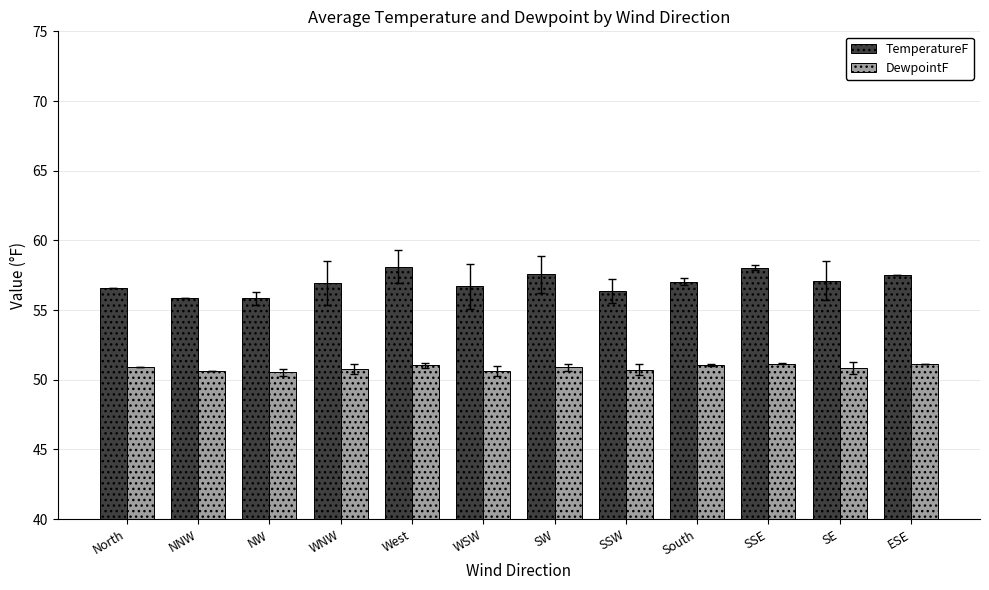

Rank the series by their maximum value, from lowest to highest.

DewpointF, TemperatureF